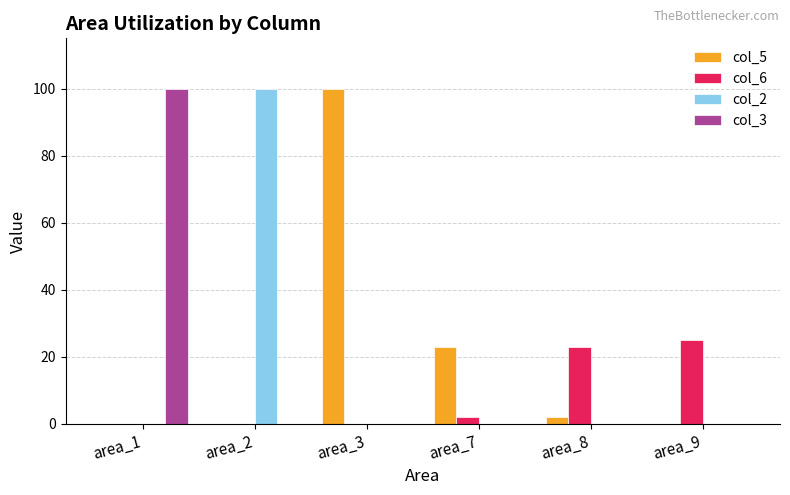

What is the highest value of the col_6 series?

25